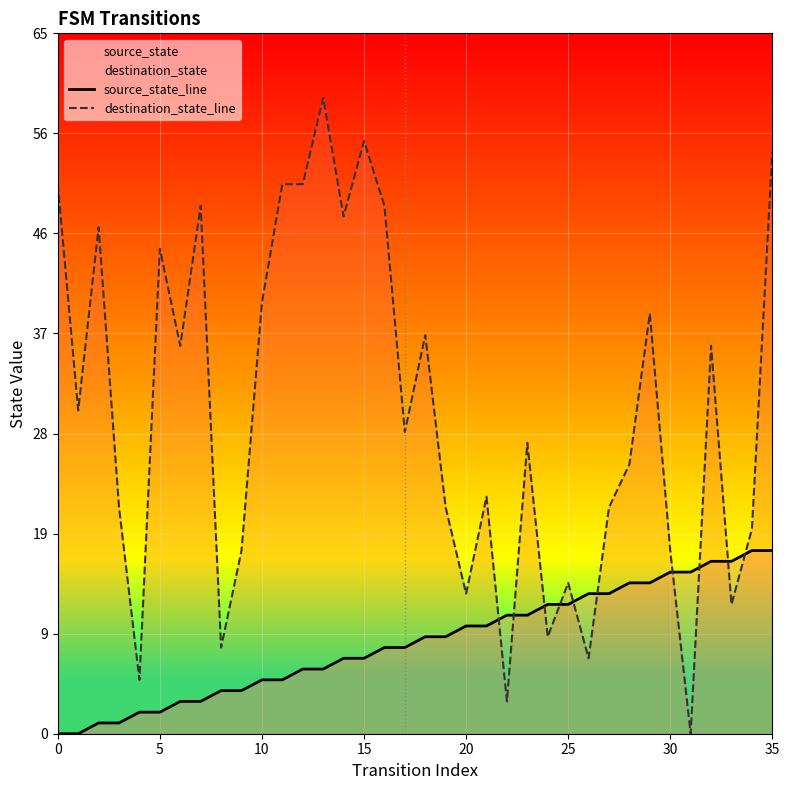

The destination_state_line series shows 21 at 27. True or false?

True